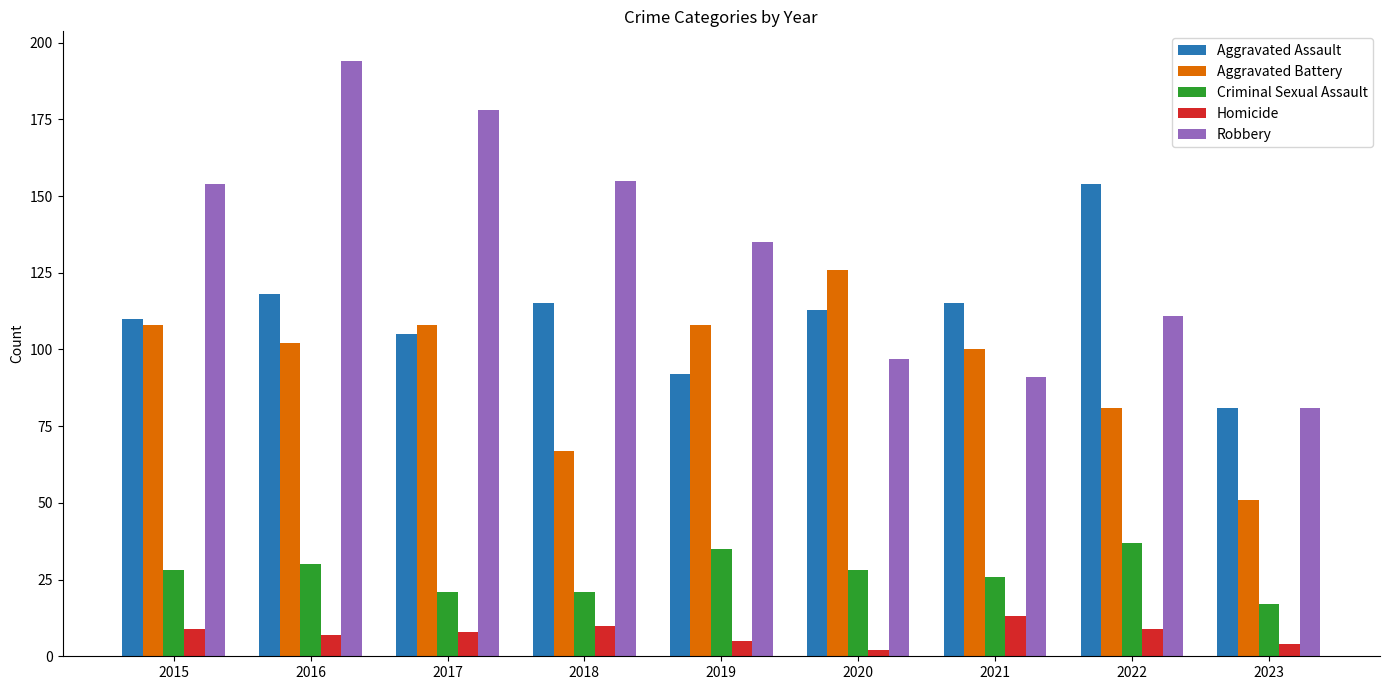

What is the spread (max minus min) of values at 2019?

130